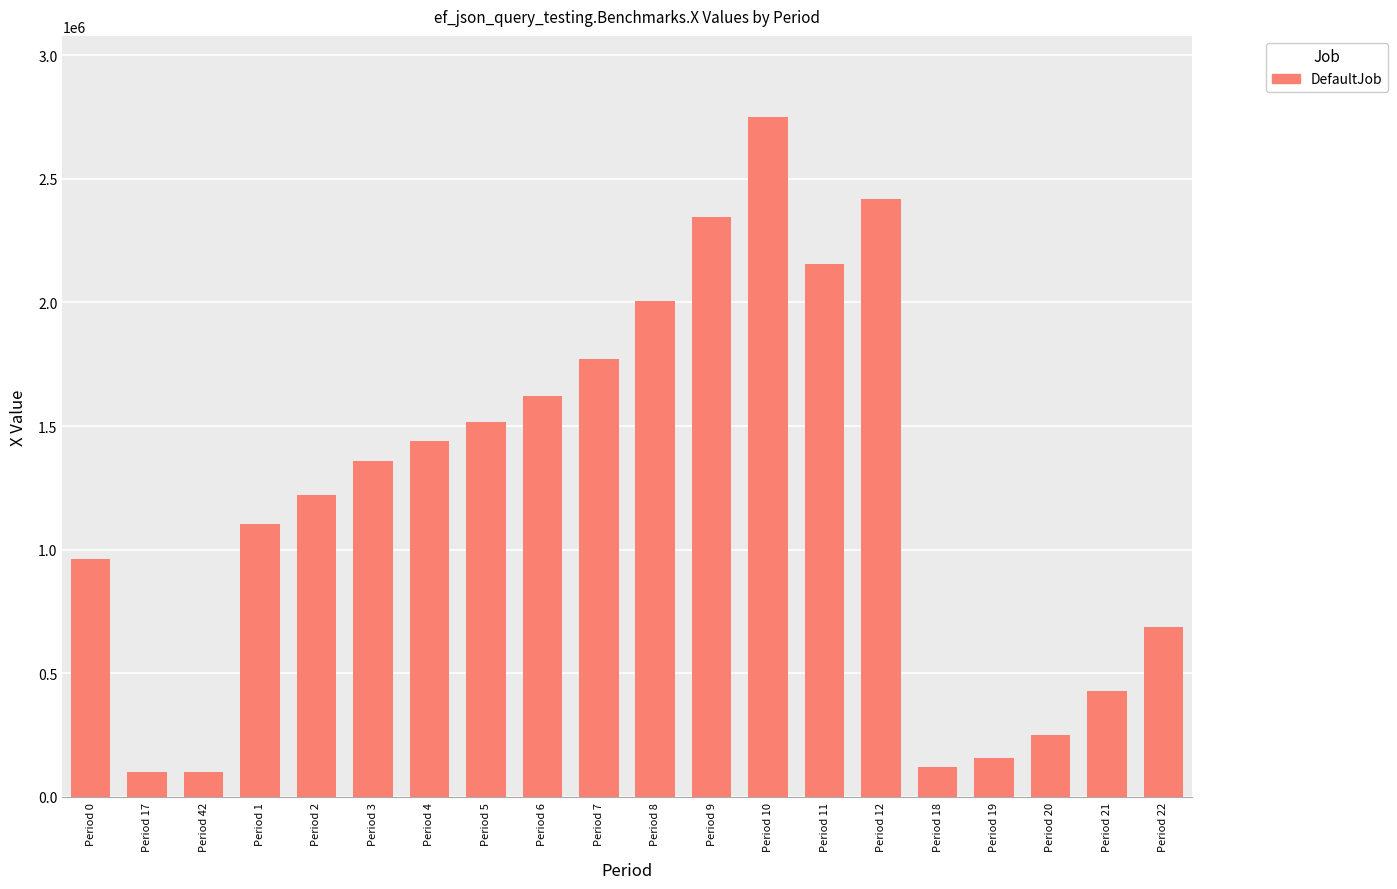

What is the greatest value displayed?

2748739.6